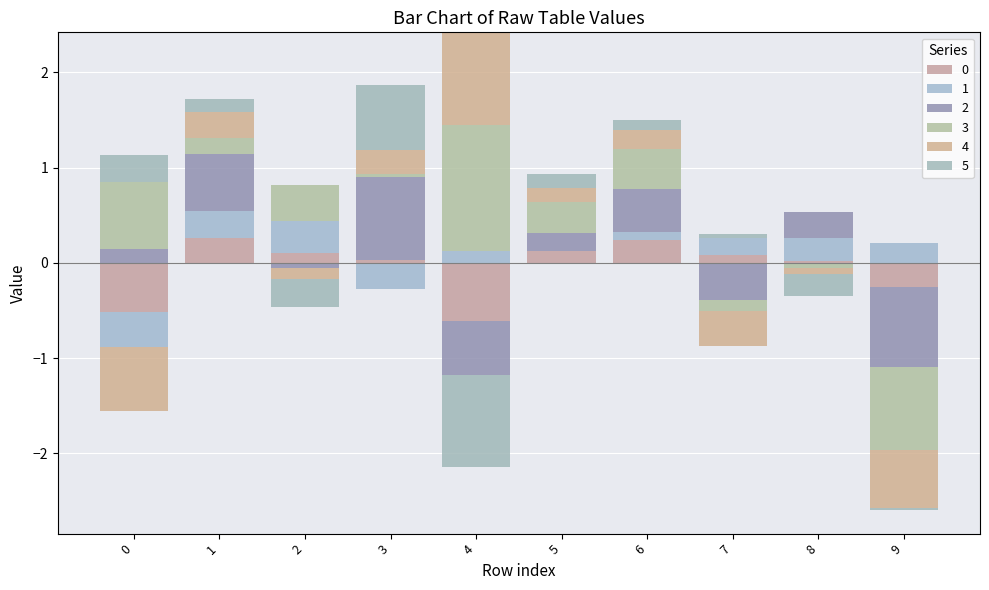

What is the sum of the 4 values at 7 and 8?

-0.4